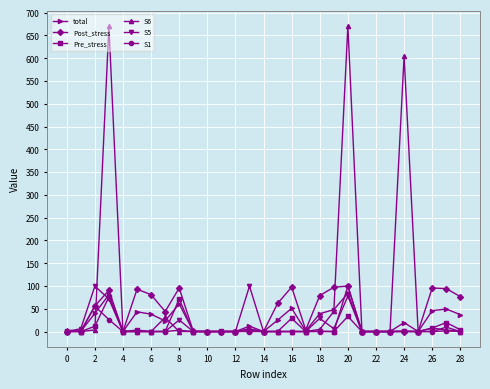

What is the difference between the maximum and minimum values in the S1 series?

99.7